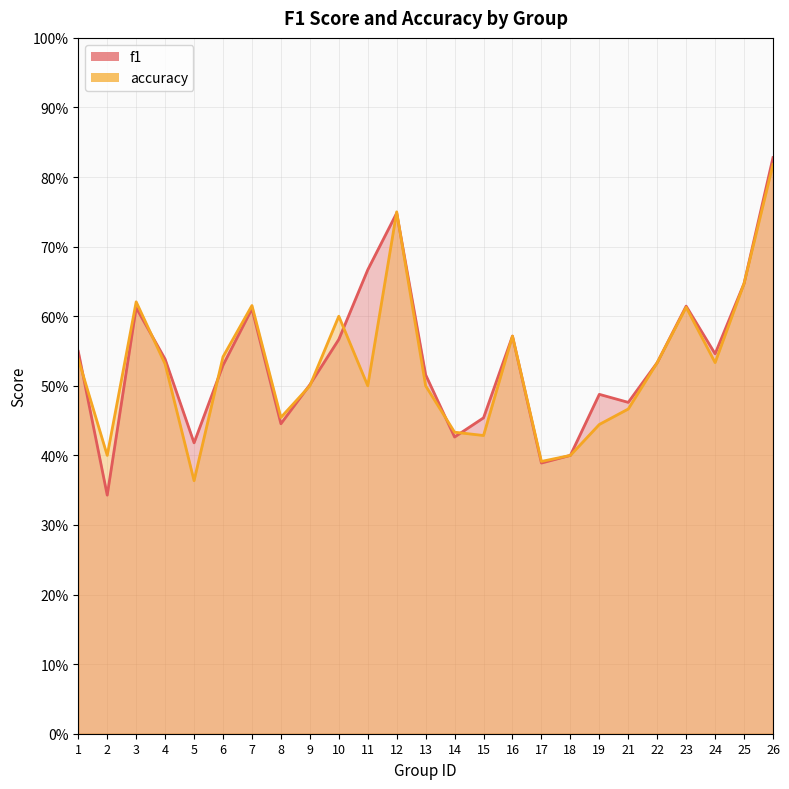

True or false: f1 has a value of 0.6 at 10.

True